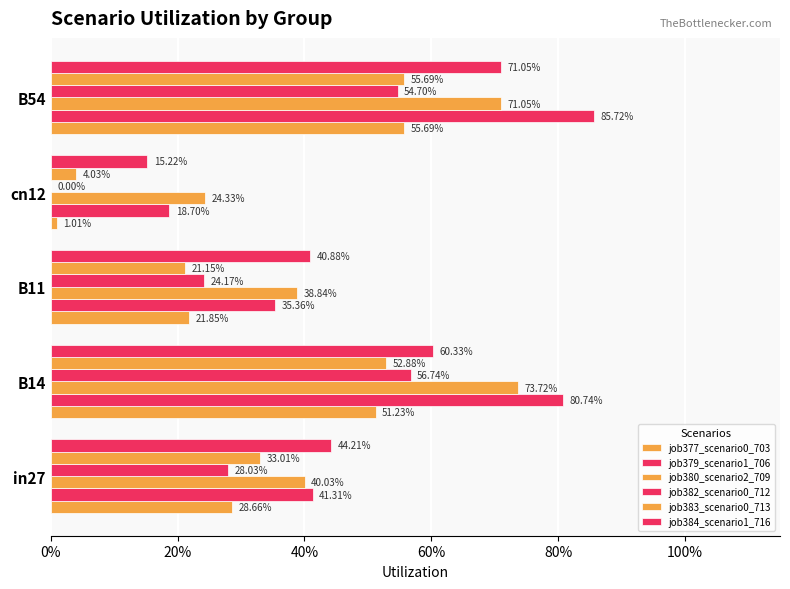

What is the average value of the job383_scenario0_713 series?

0.3